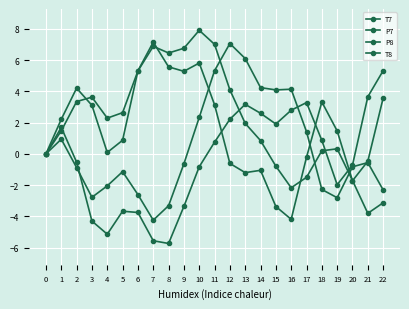

Is the value of T7 at 5 greater than the value of P7 at 22?

No